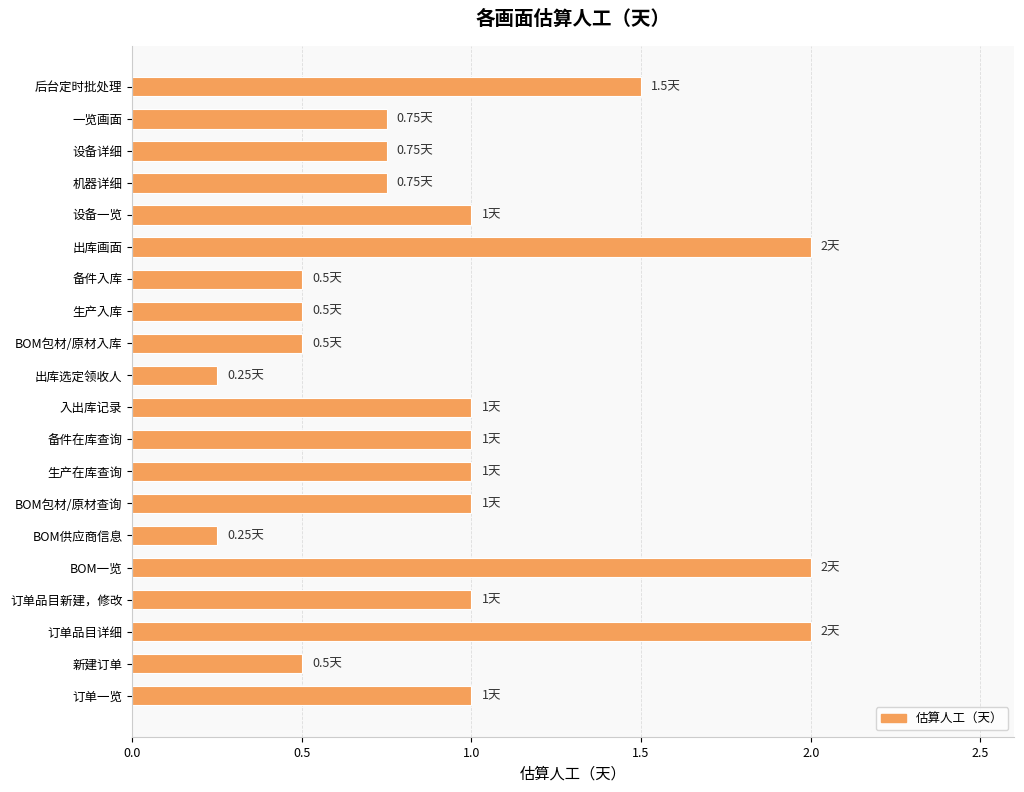

Which has a higher value, 设备详细 or 生产入库?

设备详细